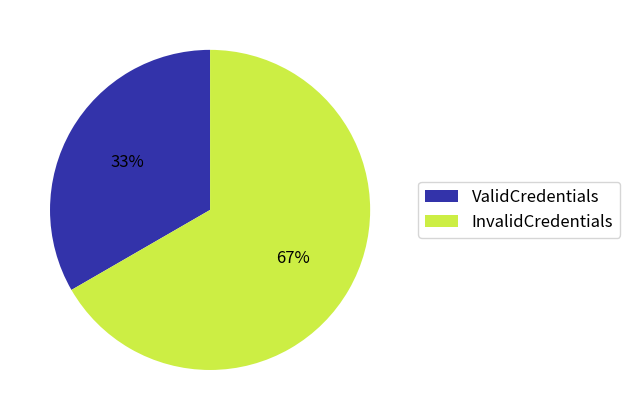

How many slices are in this pie chart?

2